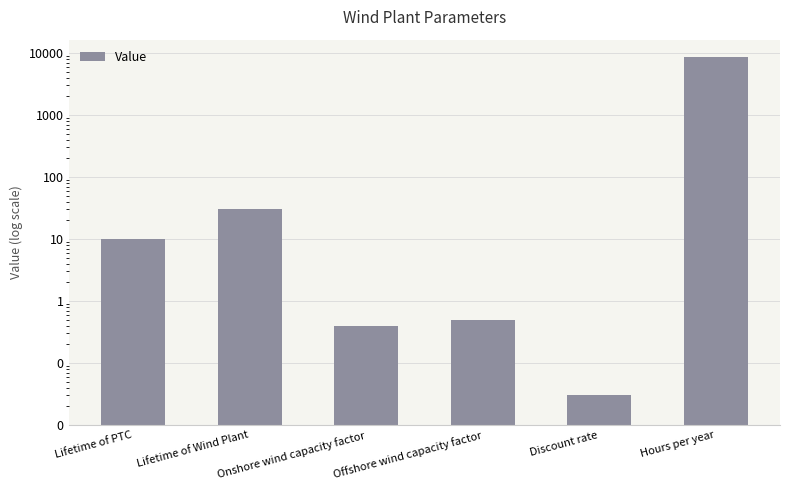

Reading left to right, list all the values displayed in this chart.

Lifetime of PTC=10.0	Lifetime of Wind Plant=30.0	Onshore wind capacity factor=0.4	Offshore wind capacity factor=0.5	Discount rate=0.0	Hours per year=8760.0